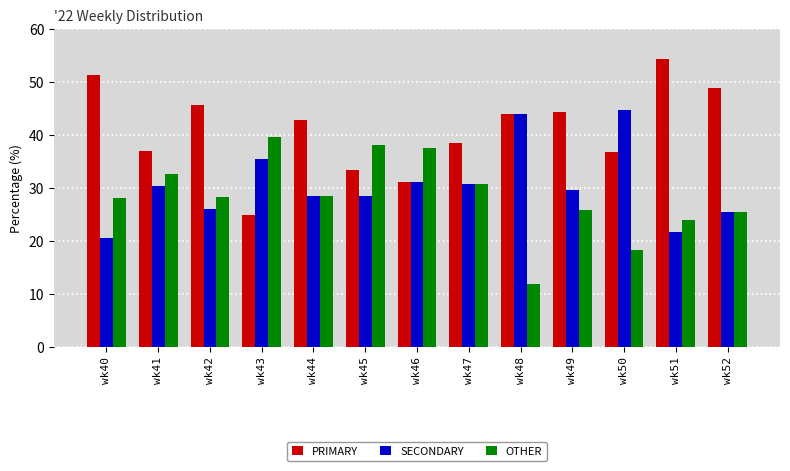

Which category has the highest value across all series?

wk51